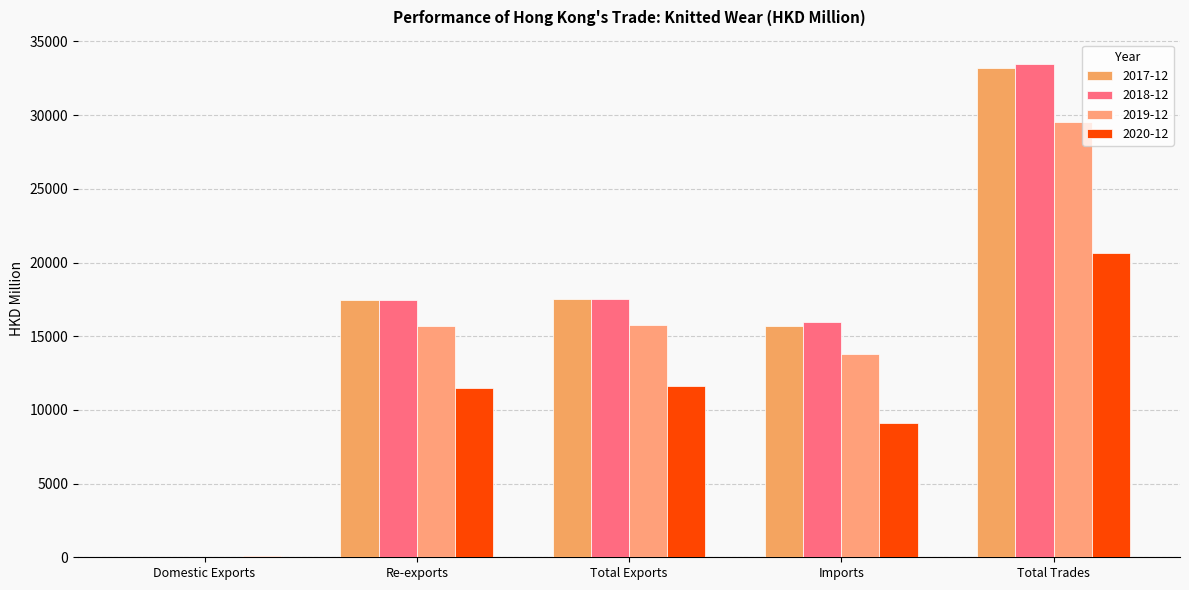

Is it true that 2018-12 equals 8789.6 at Total Exports?

False